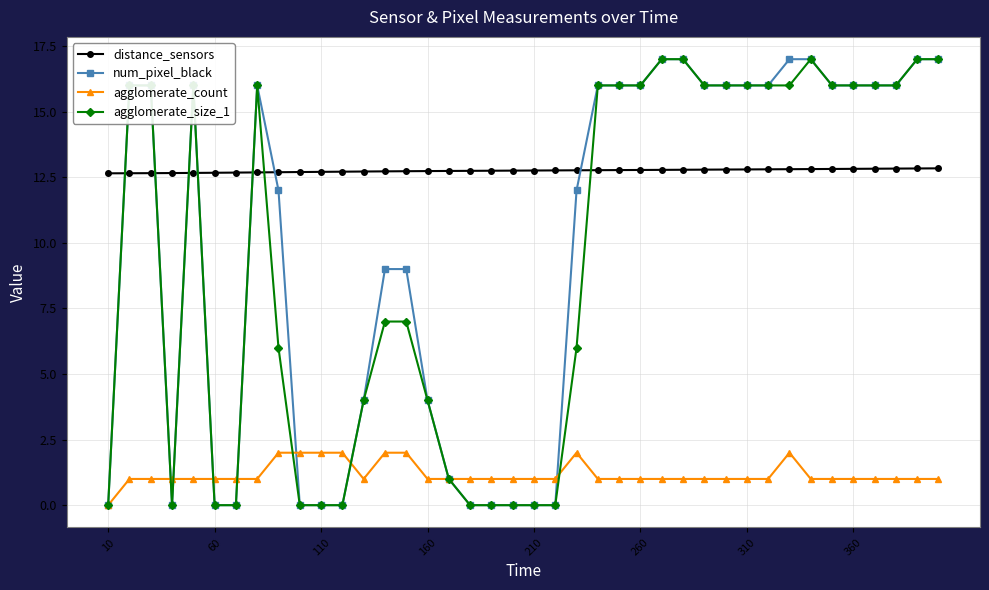

What is the lowest value of the distance_sensors series?

12.6